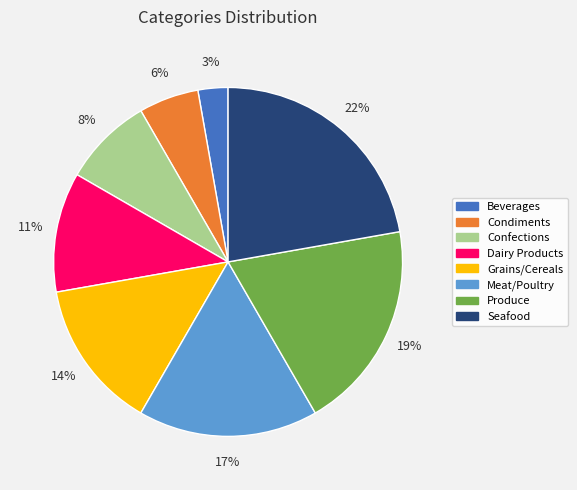

Which category has the biggest portion of the pie?

Seafood